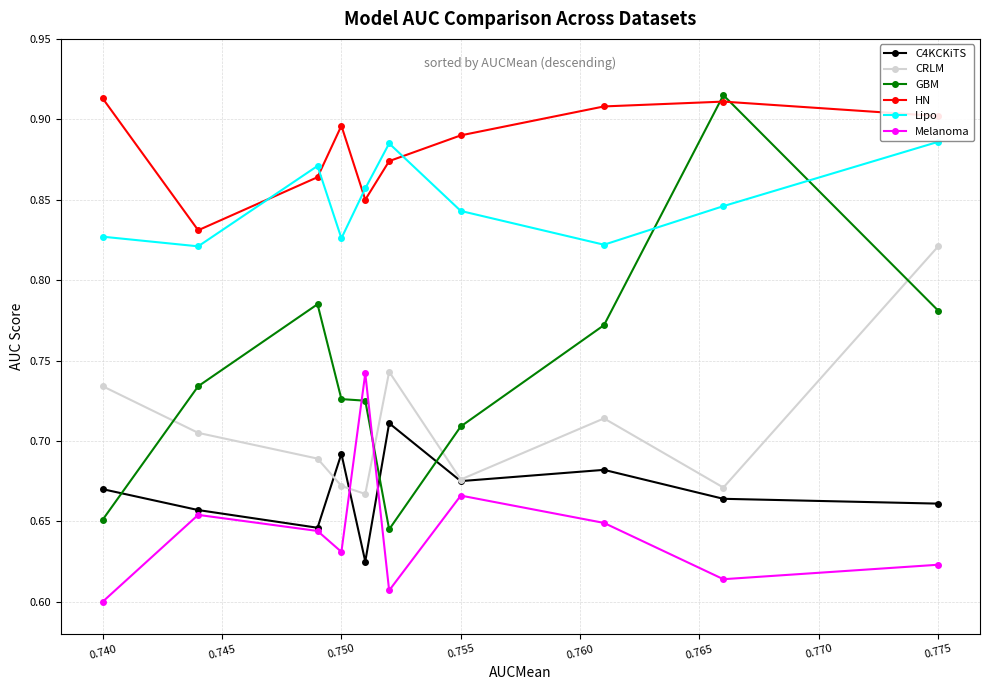

What is the difference between the second highest and second lowest values in the CRLM series?

0.1